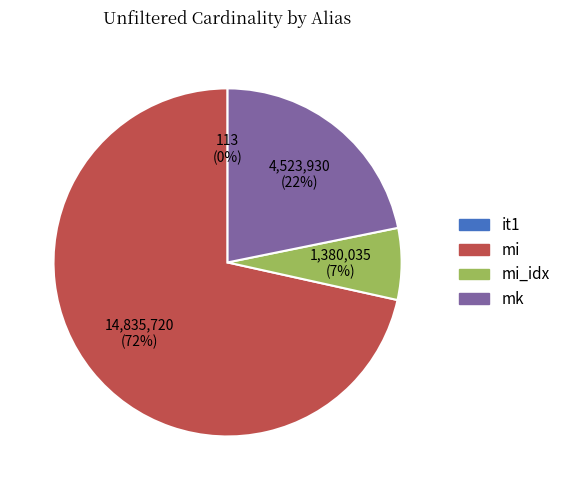

Is there any slice that represents more than half of the pie?

Yes